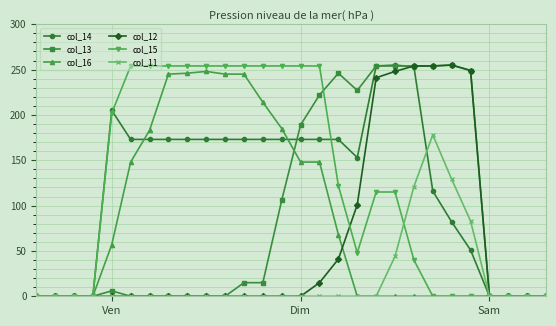

At how many categories does at least one series exceed 209?

19